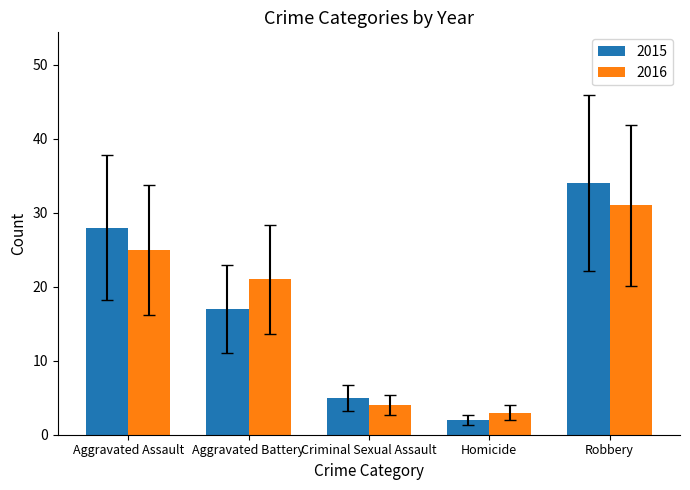

Rank the series by their maximum value, from lowest to highest.

2016, 2015